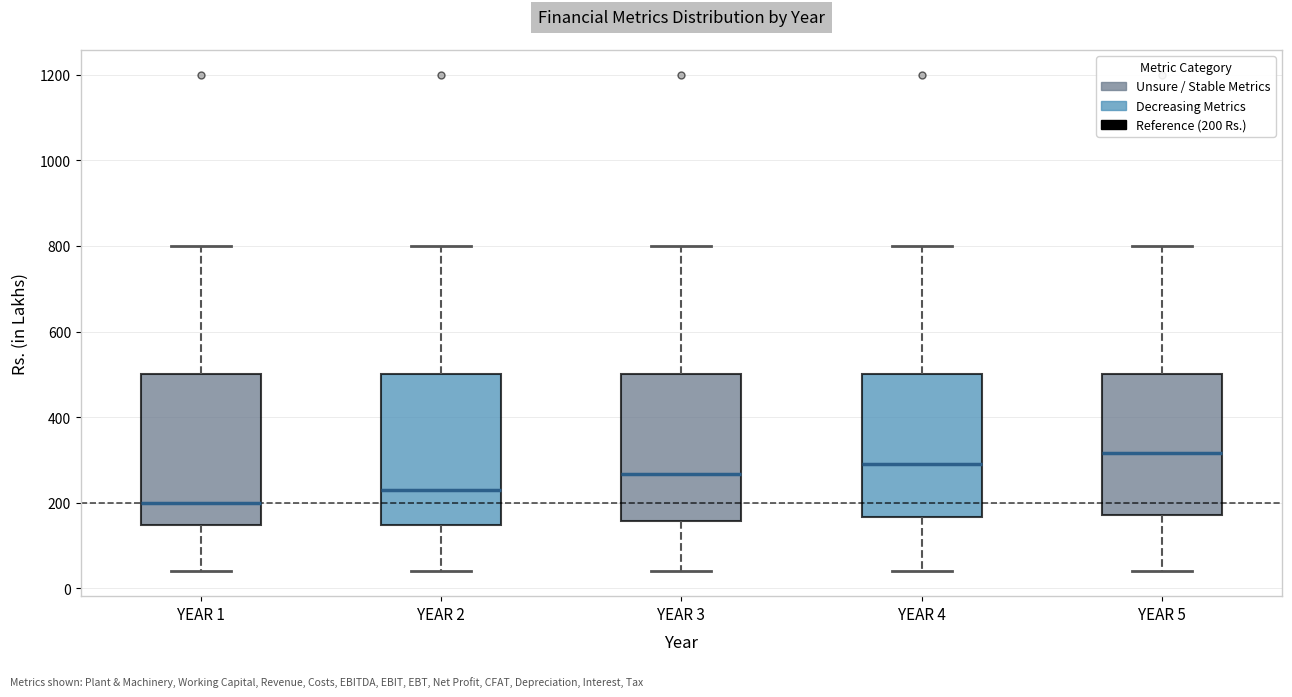

Which box has the highest median line?

YEAR 5